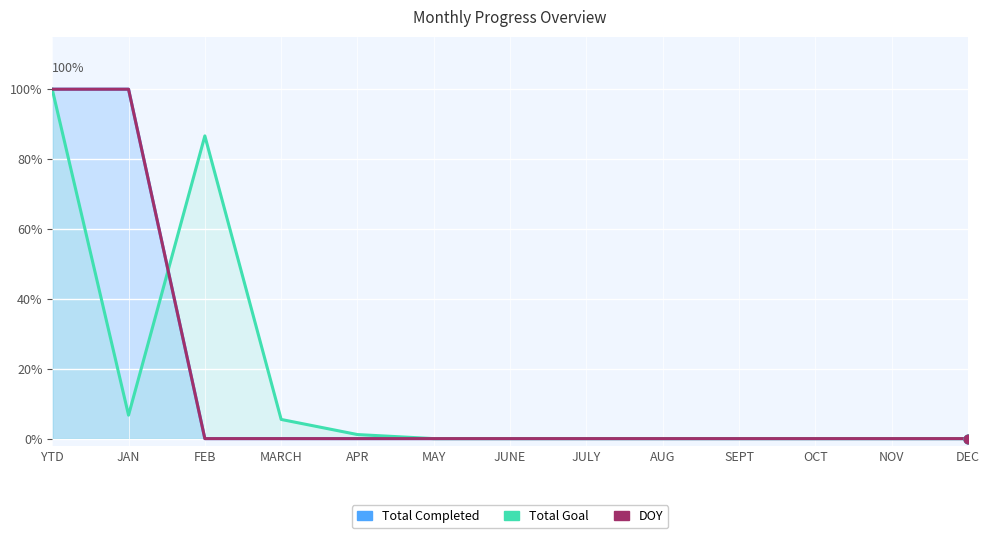

Which series has the largest total across all categories?

Total Completed